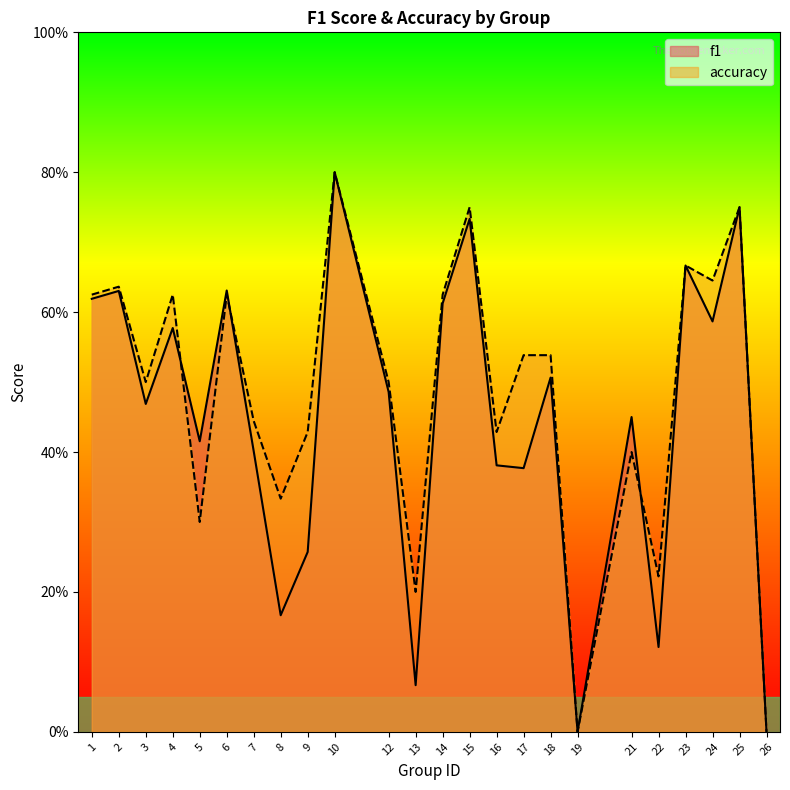

What is the difference between the maximum and minimum values in the f1 series?

0.8